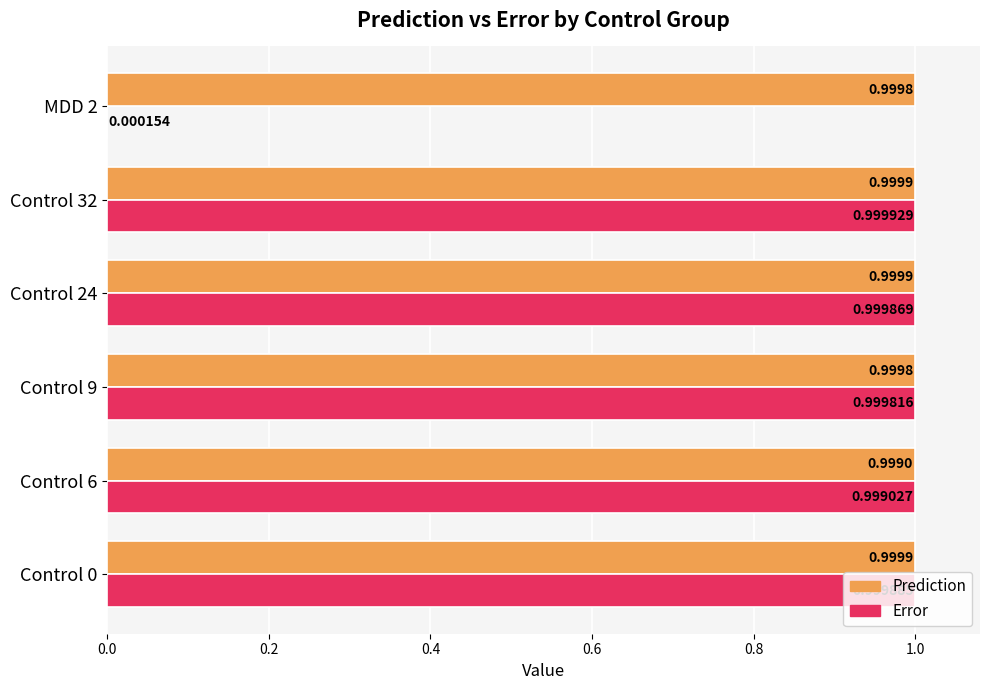

What is the sum of all Prediction values?

6.0